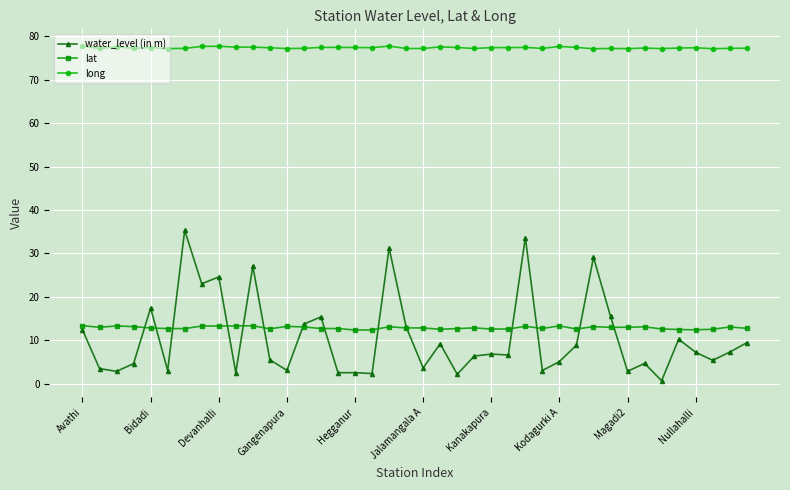

At how many categories does at least one series exceed 46?

40